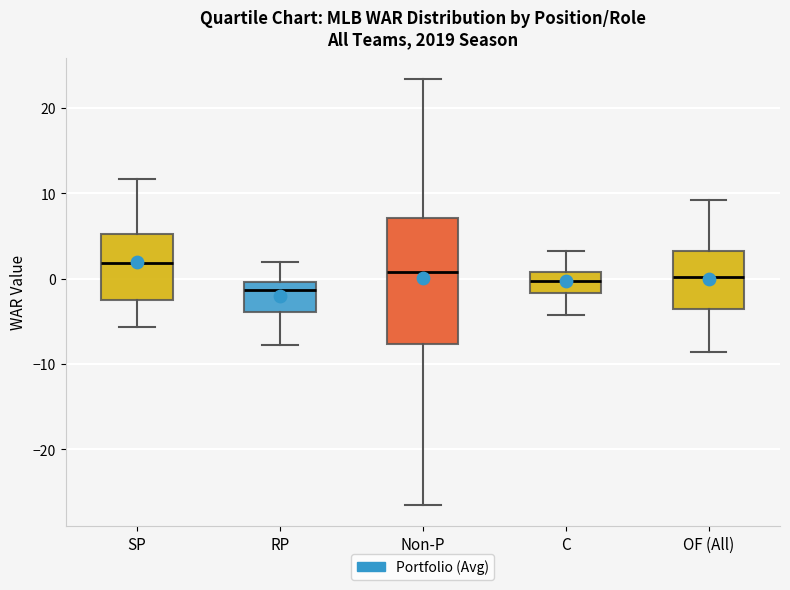

Reading left to right, transcribe this box plot: for each box, give where its median line is, the range the box spans, and where its two whiskers end, as read against the y-axis. The values are not printed on the chart, so give them approximately, as read against the axis.

SP: median 2, box -2 to 5, whiskers -6 to 12
RP: median -1, box -4 to 0, whiskers -8 to 2
Non-P: median 1, box -8 to 7, whiskers -26 to 23
C: median 0, box -2 to 1, whiskers -4 to 3
OF (All): median 0, box -4 to 3, whiskers -9 to 9